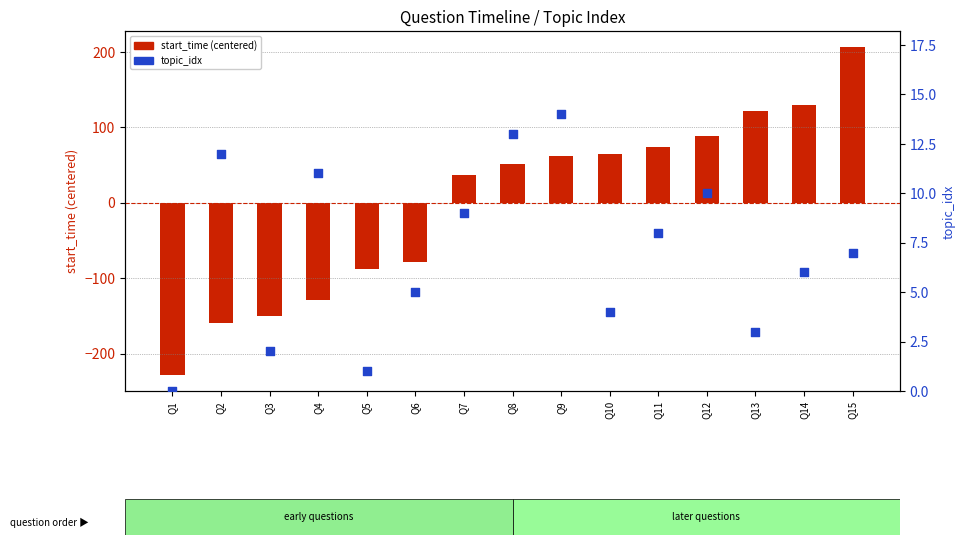

Which series contains the lowest Y value?

start_time (centered)